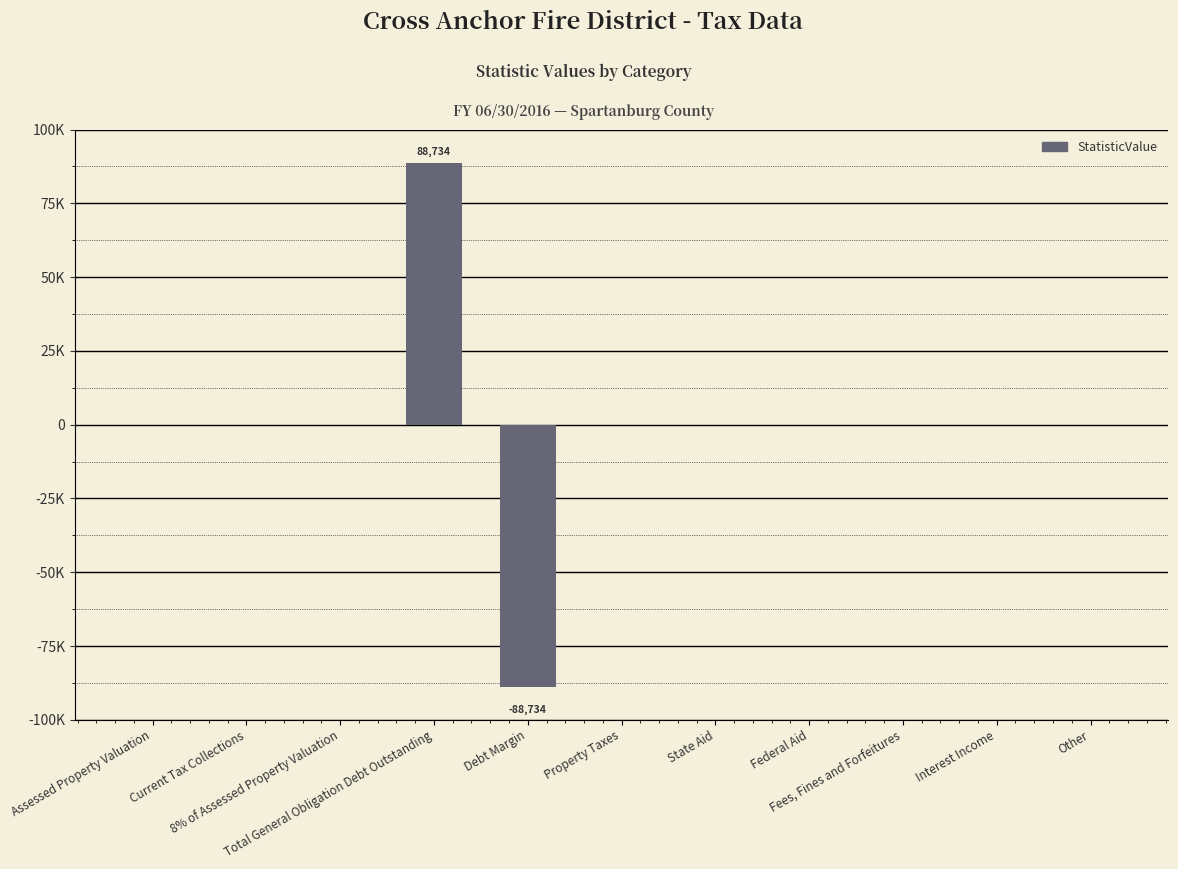

What is the difference between the values at Assessed Property Valuation and Debt Margin?

88734